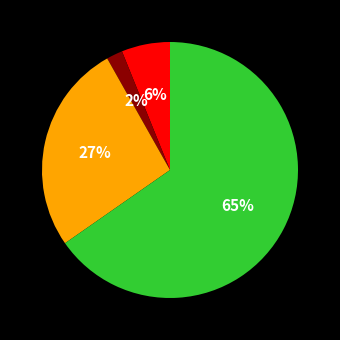

To the nearest percent, what is the average slice percentage?

25%